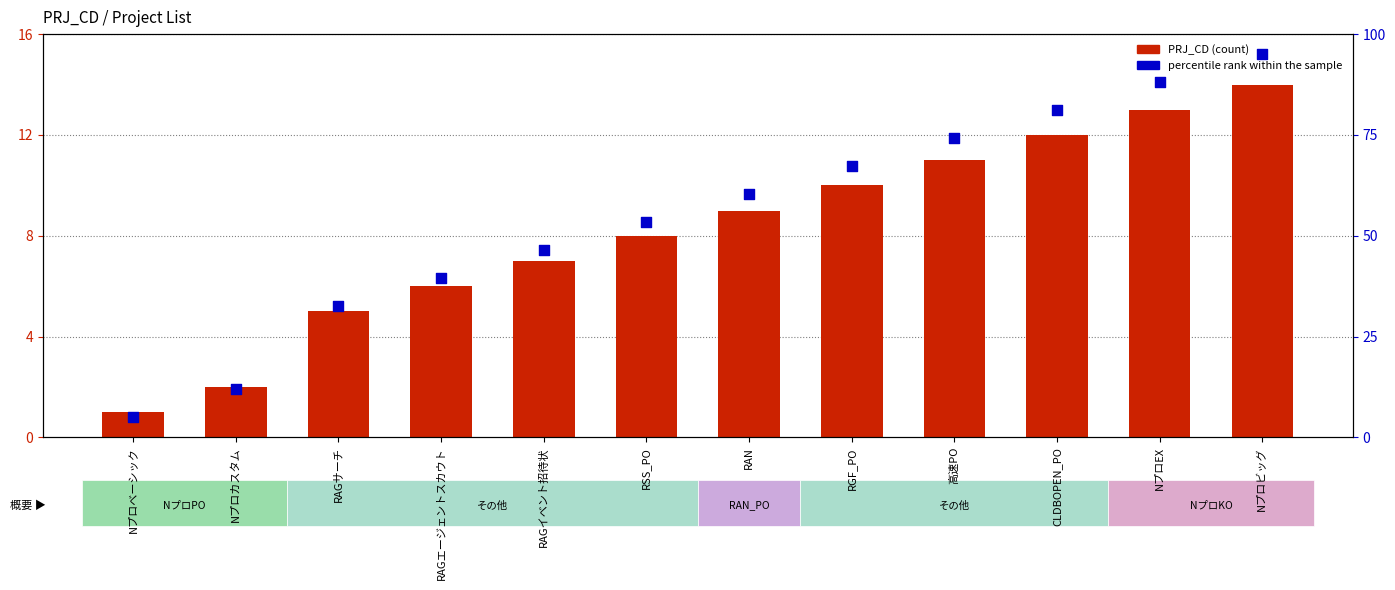

At which category is the sum across all series the highest?

Nプロビッグ